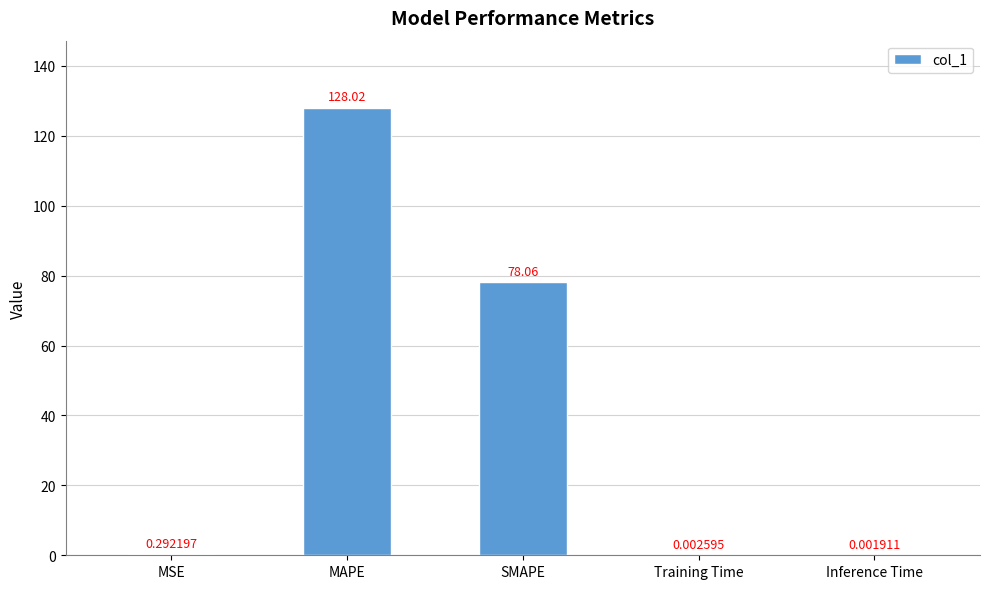

What is the sum of all values?

206.4